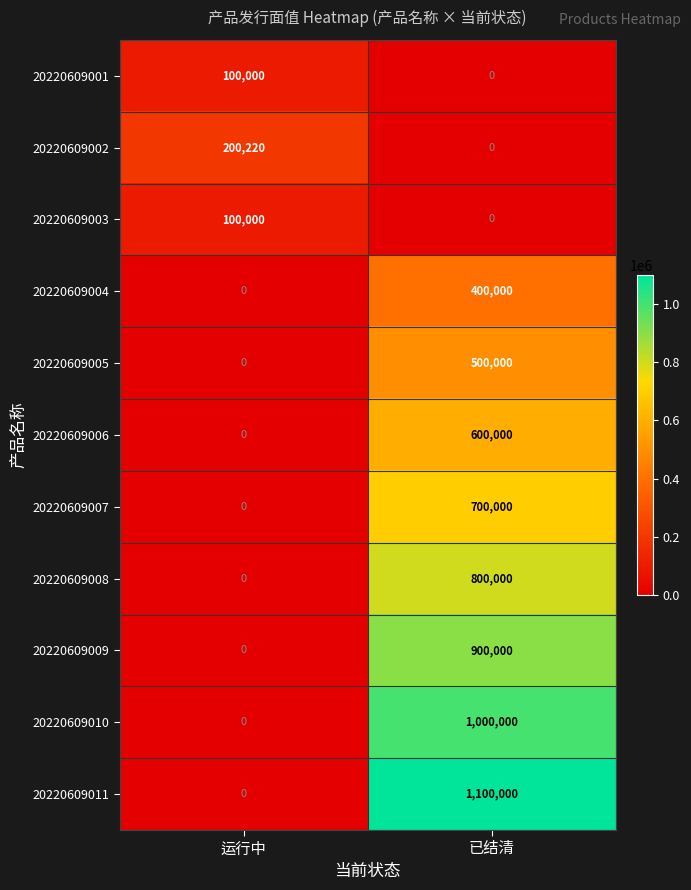

How many values in 20220609007 are above zero?

1